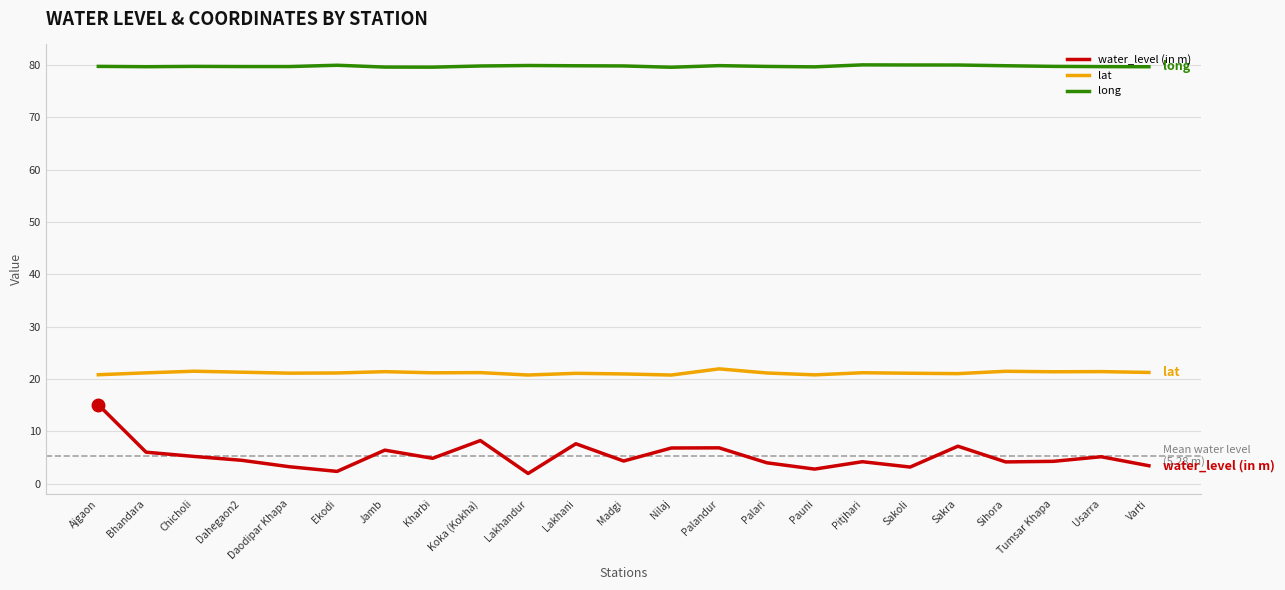

What is the maximum value shown in the chart?

80.0